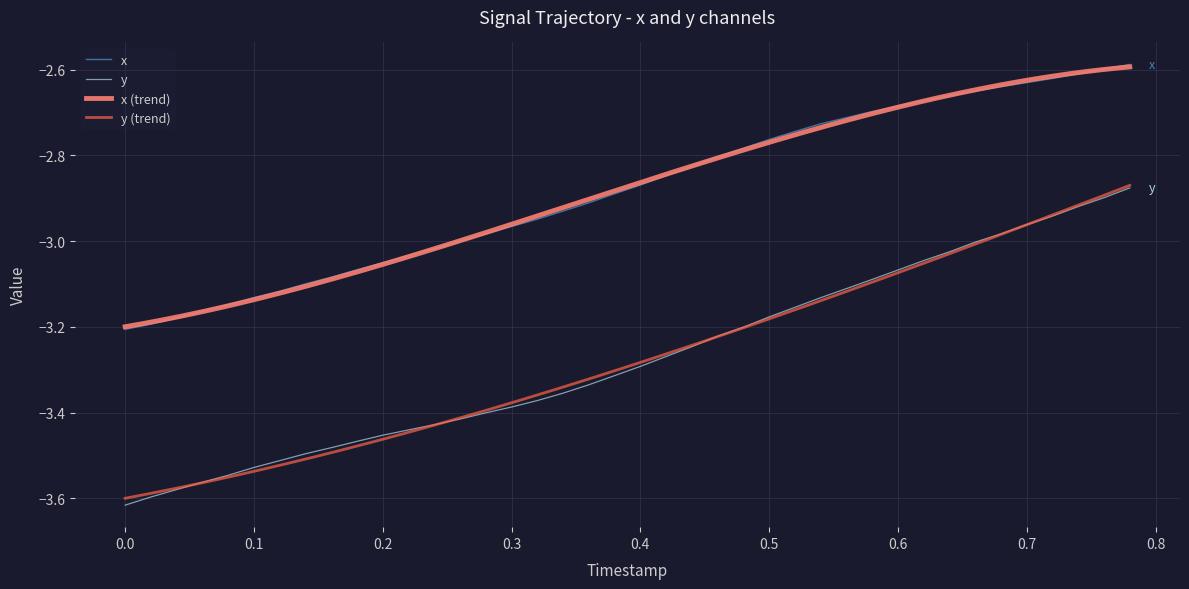

Reading left to right, what are all the values shown in this chart?

x: -3.2	-3.2	-3.2	-3.2	-3.1	-3.1	-3.1	-3.1	-3.1	-3.1	-3.1	-3.0	-3.0	-3.0	-3.0	-3.0	-2.9	-2.9	-2.9	-2.9	-2.9	-2.8	-2.8	-2.8	-2.8	-2.8	-2.7	-2.7	-2.7	-2.7	-2.7	-2.7	-2.7	-2.6	-2.6	-2.6	-2.6	-2.6	-2.6	-2.6
y: -3.6	-3.6	-3.6	-3.6	-3.5	-3.5	-3.5	-3.5	-3.5	-3.5	-3.5	-3.4	-3.4	-3.4	-3.4	-3.4	-3.4	-3.4	-3.3	-3.3	-3.3	-3.3	-3.2	-3.2	-3.2	-3.2	-3.2	-3.1	-3.1	-3.1	-3.1	-3.0	-3.0	-3.0	-3.0	-3.0	-2.9	-2.9	-2.9	-2.9